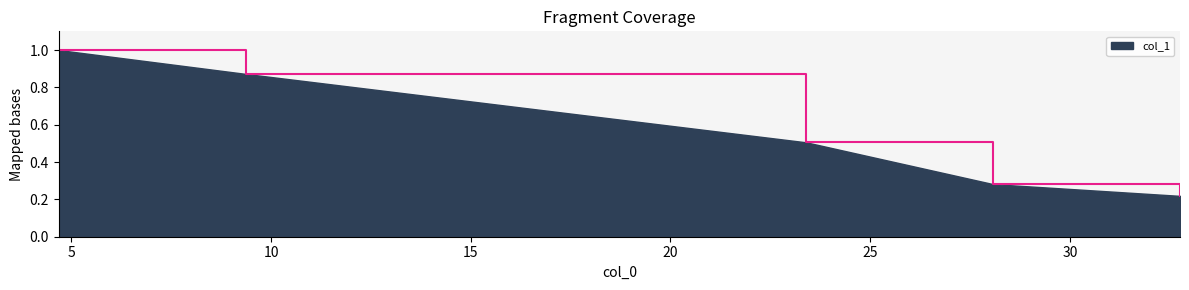

What is the average value?

0.6